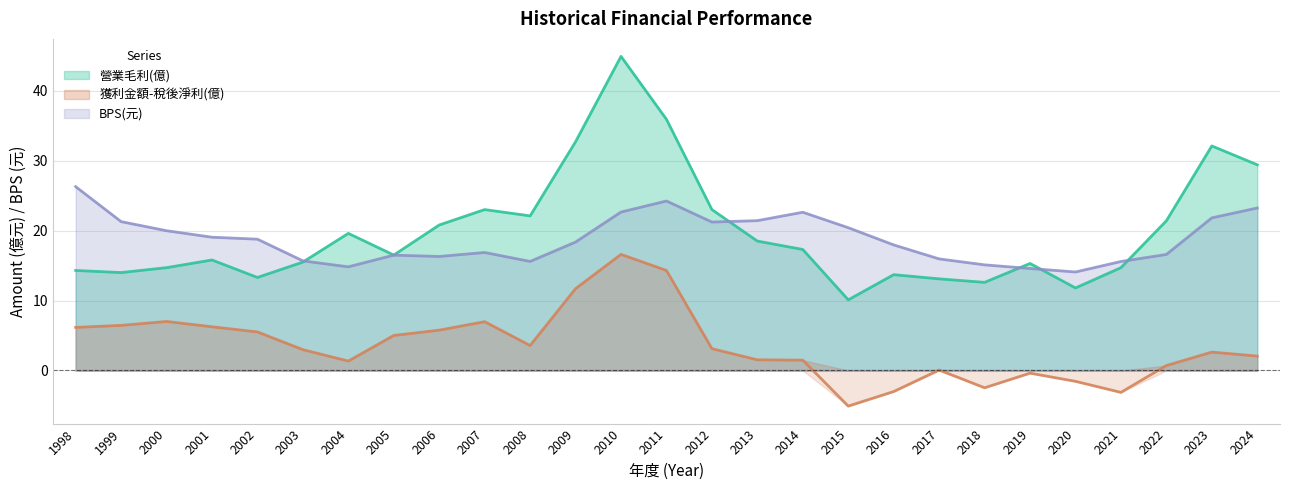

Reading right to left, list all the values displayed in this chart.

營業毛利(億): 29.4	32.1	21.4	14.7	11.8	15.3	12.6	13.1	13.7	10.1	17.3	18.5	23.0	35.9	44.9	32.7	22.1	23.0	20.8	16.5	19.6	15.5	13.3	15.8	14.7	14.0	14.3
獲利金額-稅後淨利(億): 2.1	2.6	0.7	-3.1	-1.6	-0.4	-2.5	0.1	-3.0	-5.1	1.5	1.5	3.1	14.3	16.6	11.7	3.6	7.0	5.8	5.0	1.4	3.0	5.5	6.2	7.0	6.5	6.2
BPS(元): 23.2	21.8	16.6	15.6	14.1	14.6	15.1	15.9	17.9	20.4	22.6	21.4	21.2	24.2	22.6	18.4	15.6	16.9	16.3	16.5	14.8	15.7	18.8	19.1	20.0	21.3	26.3